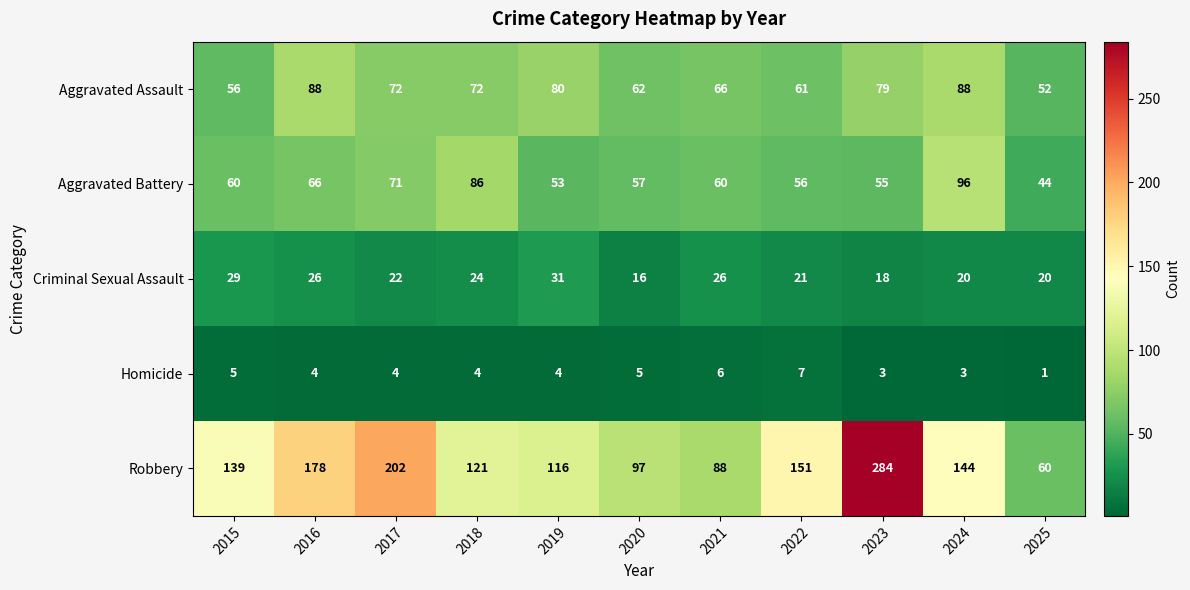

What is the spread (max minus min) of values at 2017?

198